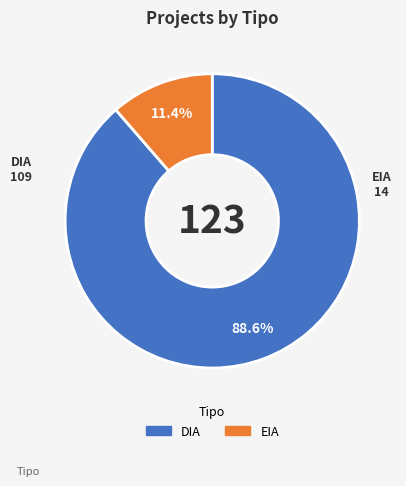

What is the total percentage of EIA and DIA?

100.0%